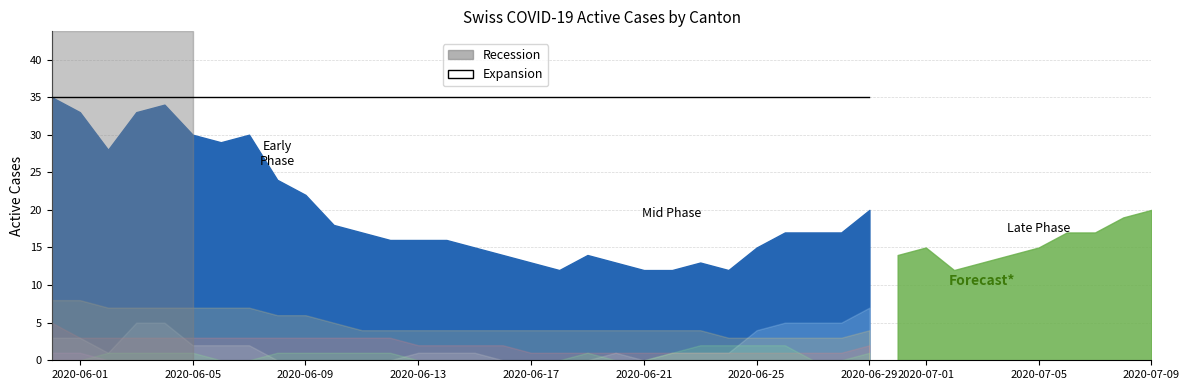

Count the number of categories in the chart.

40